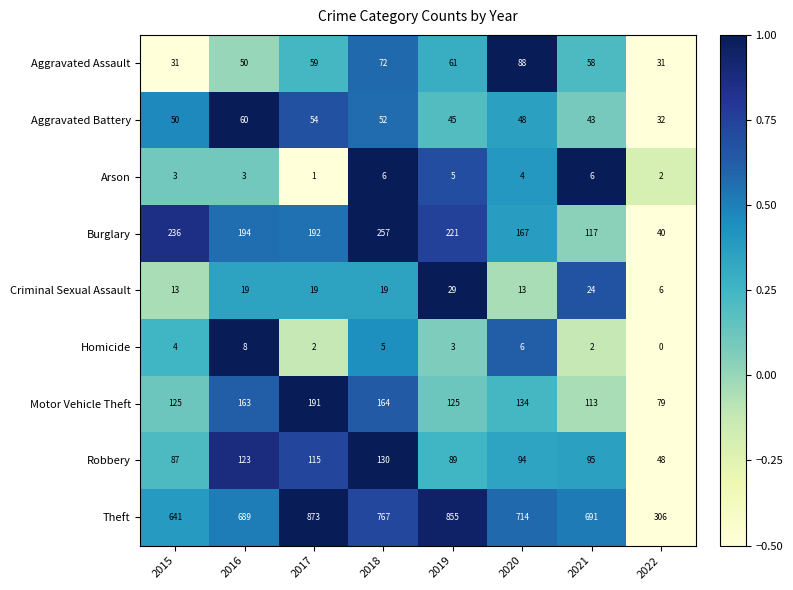

Which series changed the most between 2016 and 2021?

Burglary